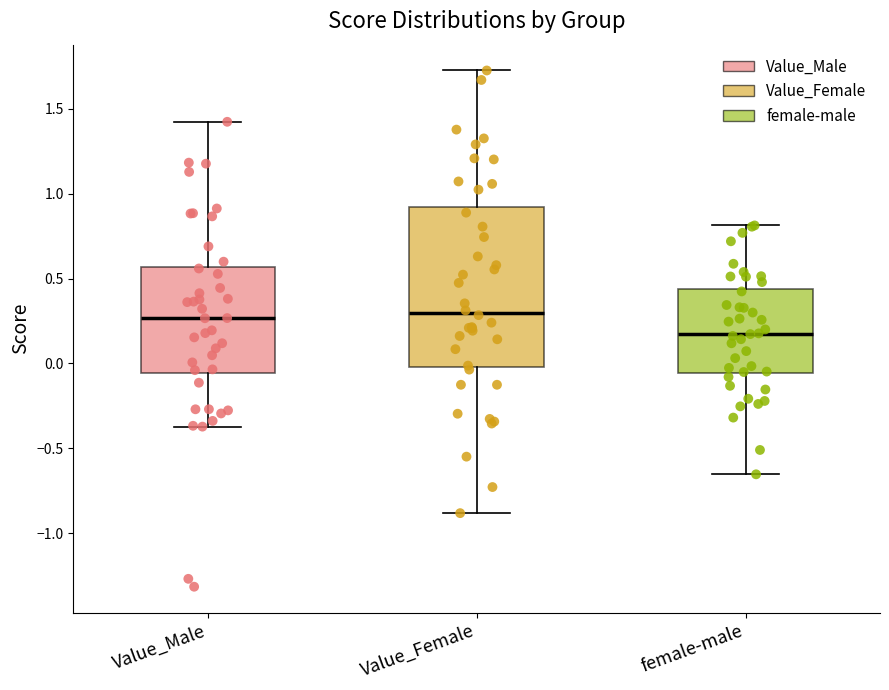

Reading left to right, read every box against the y-axis: the position of its median line, the range the box covers, and the ends of its whiskers. The values are not printed on the chart, so give them approximately, as read against the axis.

Value_Male: median 0.25, box -0.05 to 0.55, whiskers -0.35 to 1.40
Value_Female: median 0.30, box 0.00 to 0.90, whiskers -0.90 to 1.70
female-male: median 0.15, box -0.05 to 0.45, whiskers -0.65 to 0.80